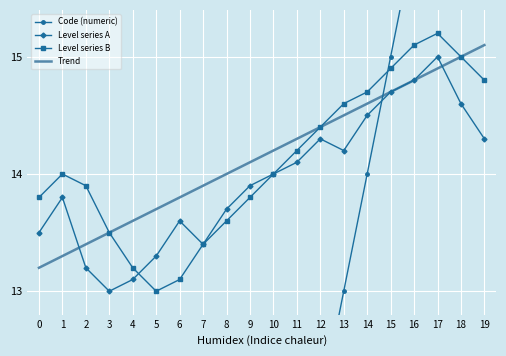

Which has a higher value, 8 or 19?

19